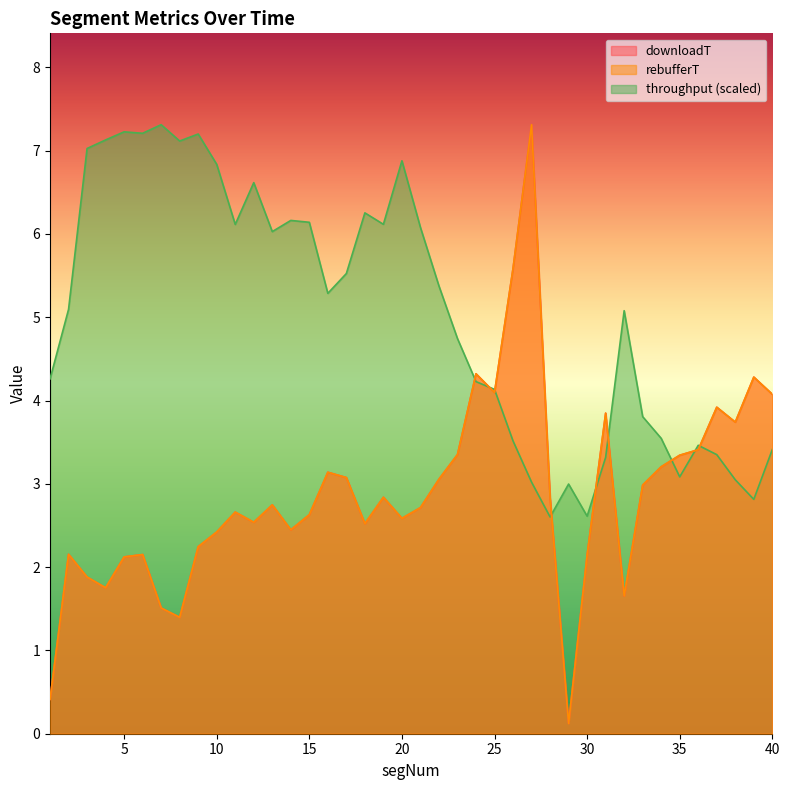

Between which two adjacent categories do rebufferT and throughput first intersect?

23 and 24